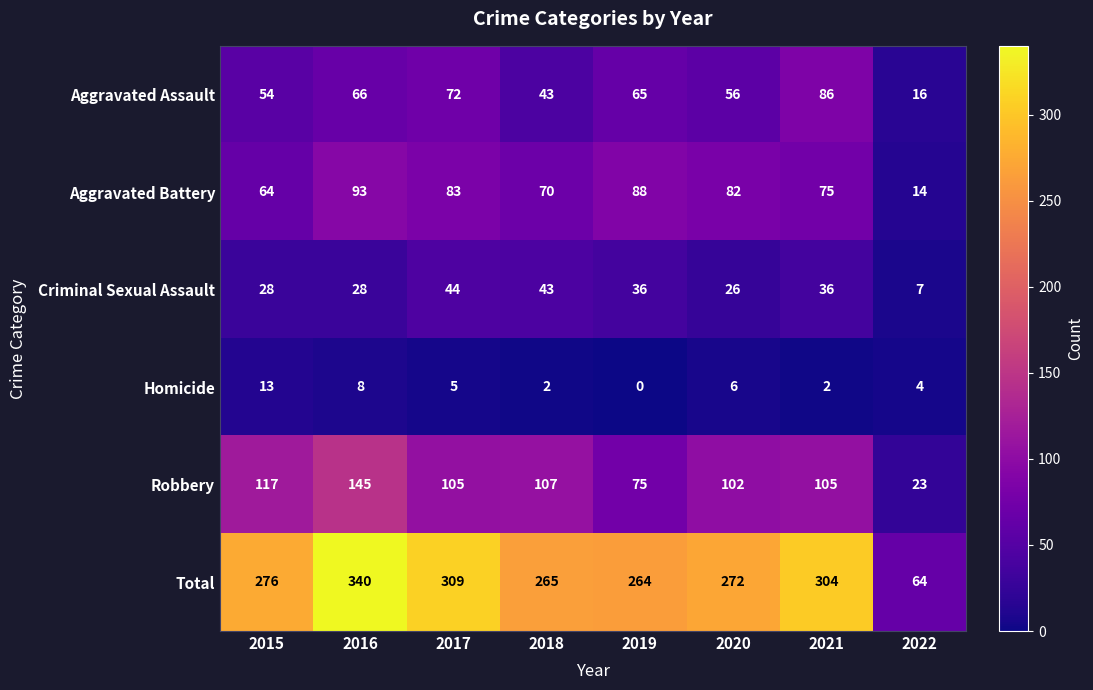

True or false: Homicide has a value of 4 at 2022.

True